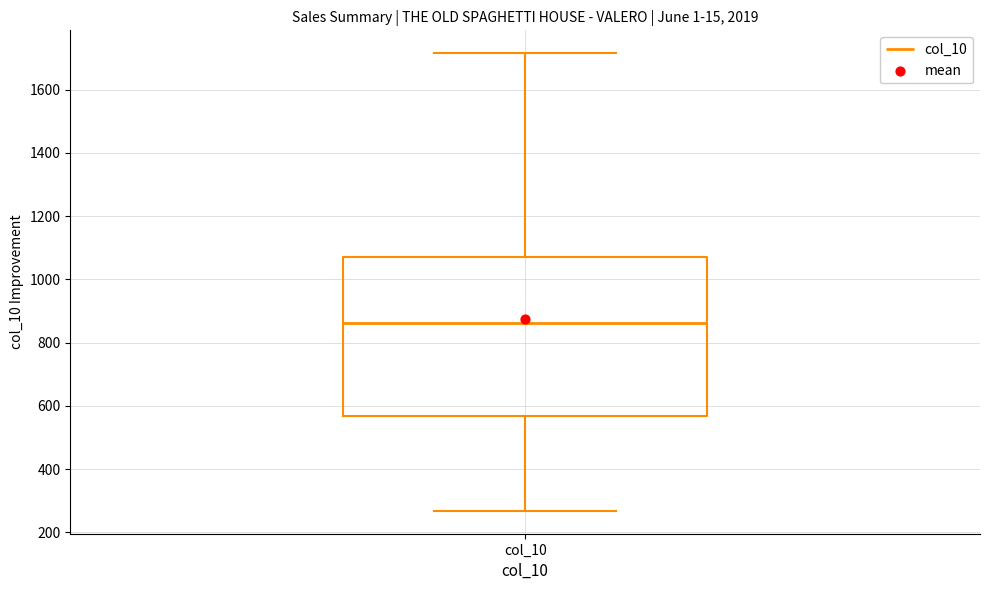

Where does the upper whisker of the box for col_10 end on the y-axis? The values are not printed on the chart, so give them approximately, as read against the axis.

1720